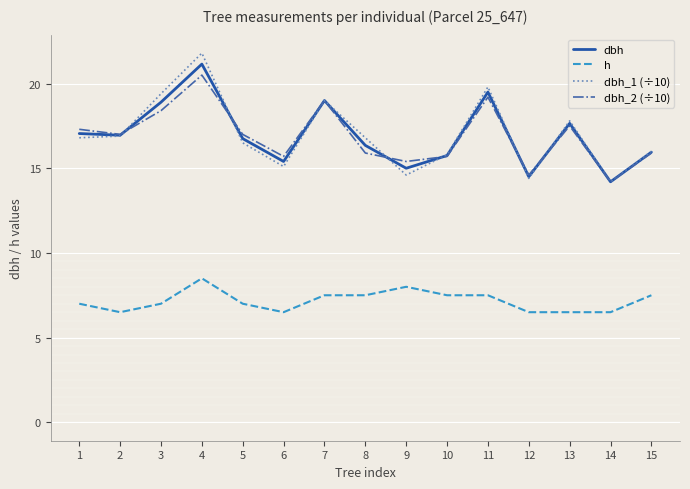

The h series shows 3.7 at 3. True or false?

False